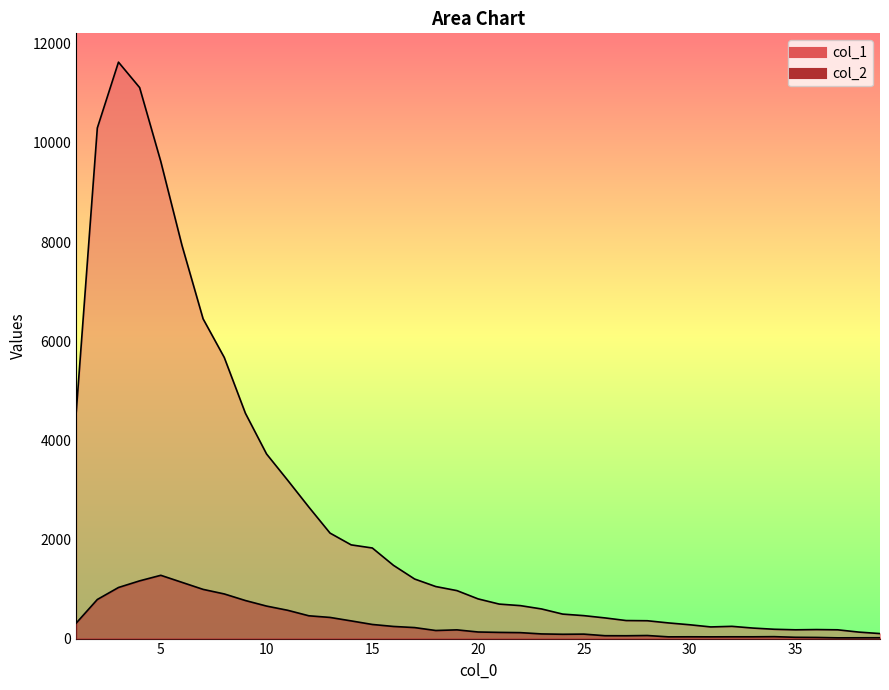

Read the col_1 value at 26, to the nearest 100.

400